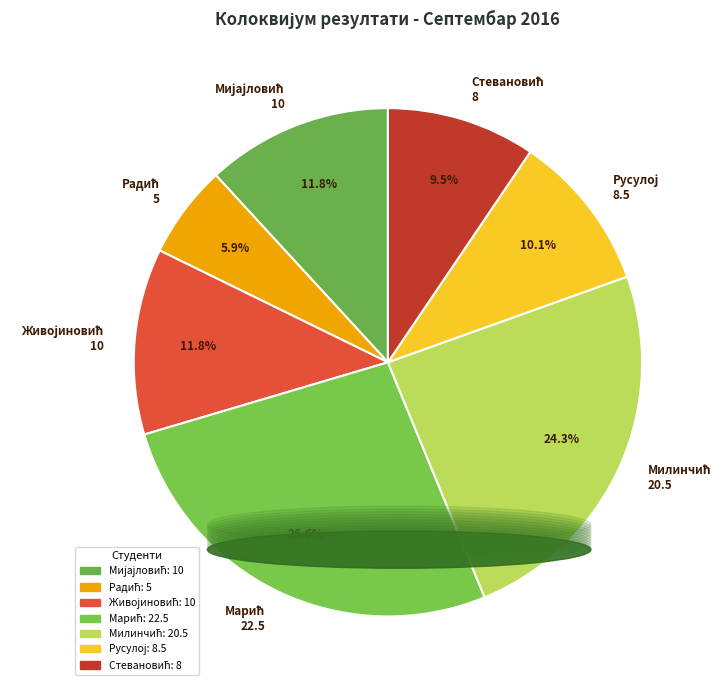

To the nearest percent, what is the average slice percentage?

14%